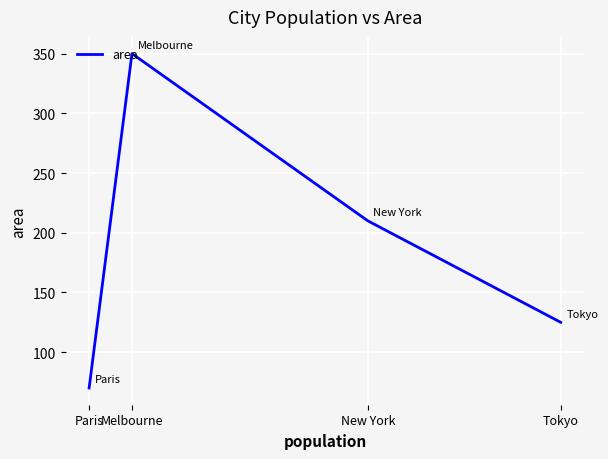

At which category does the chart reach its peak across all series?

Melbourne